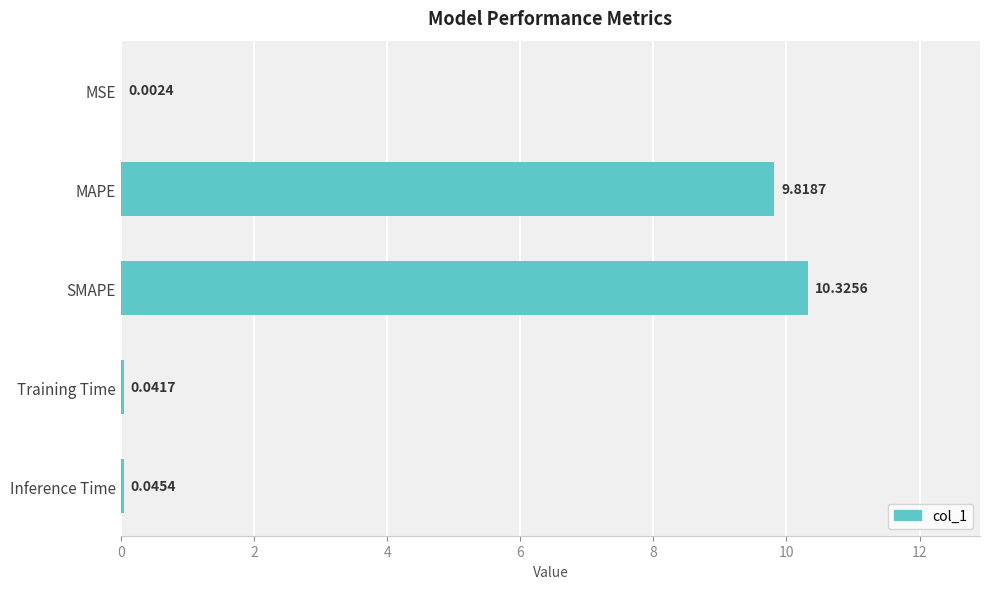

Between MSE and Training Time, which is larger?

Training Time